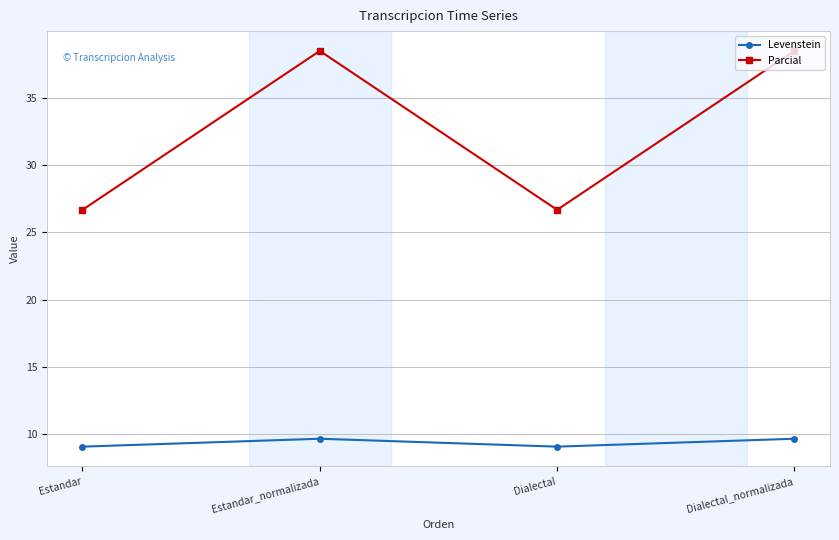

What is the smallest value displayed?

9.1